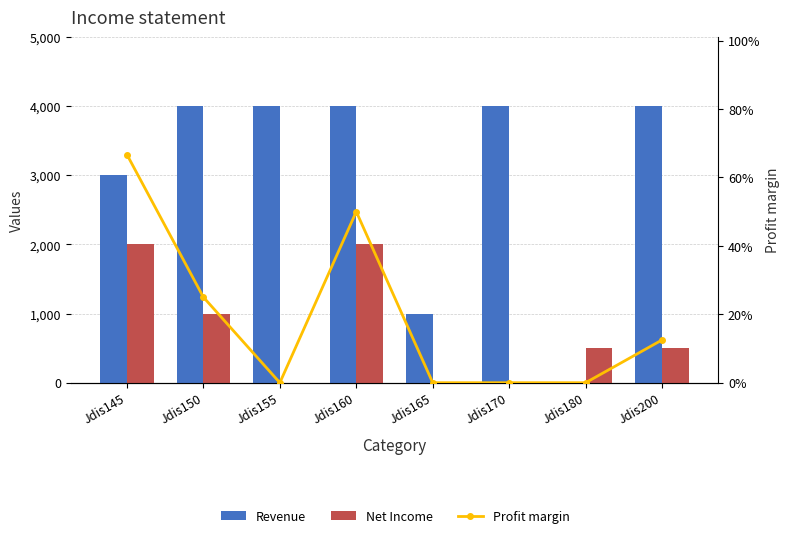

Which series has the largest total across all categories?

Revenue